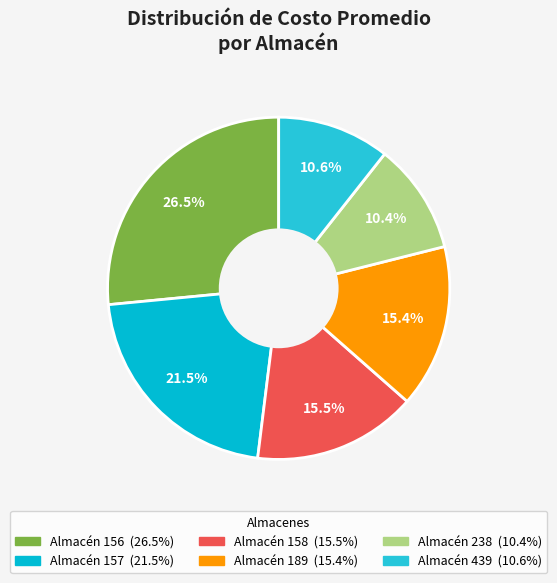

How many slices are in this pie chart?

6